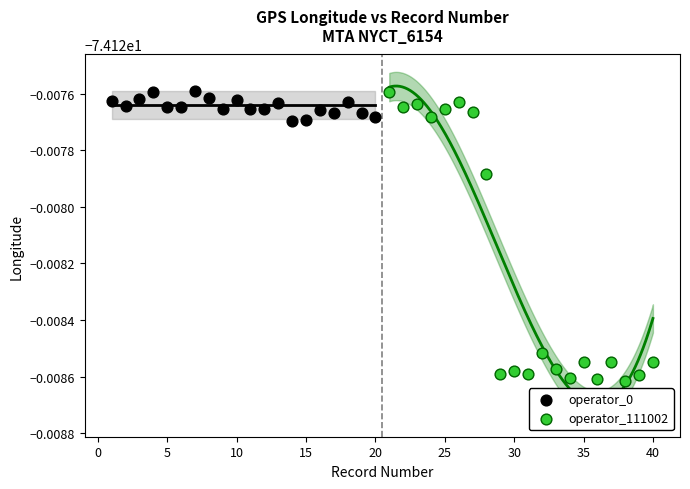

Which series contains the lowest Y value?

operator_111002